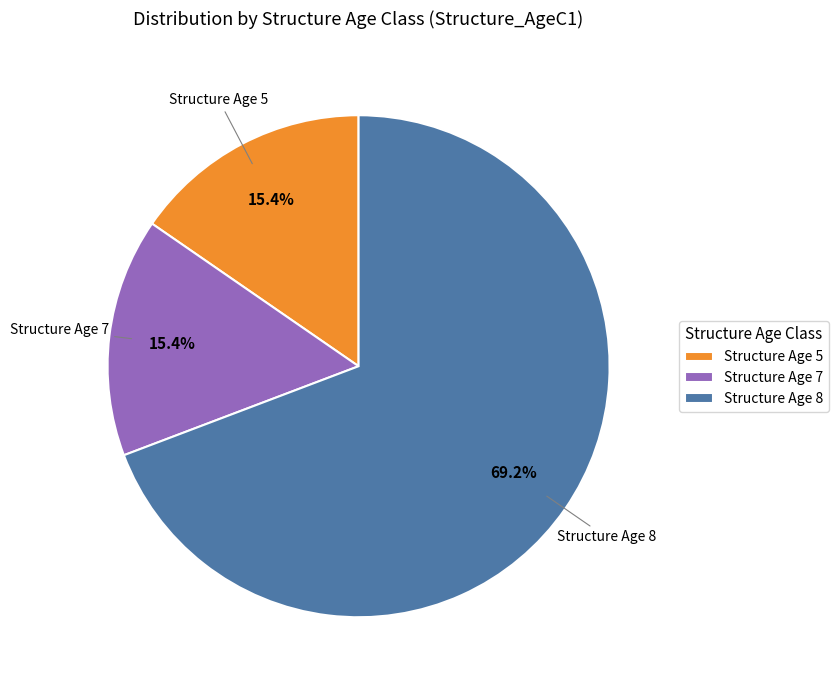

Does any single category account for the majority?

Yes